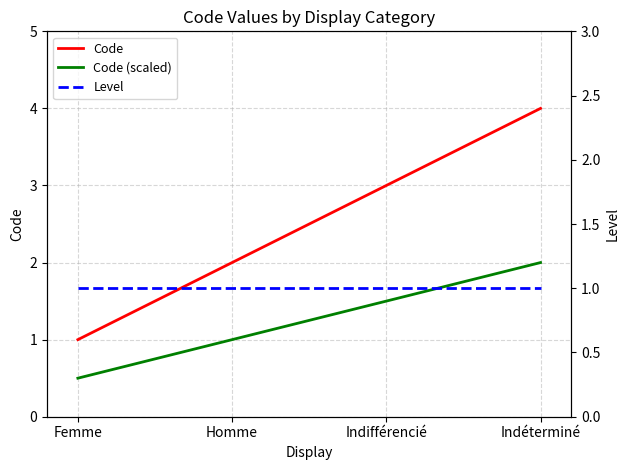

Reading left to right, list all the values displayed in this chart.

Code: 1.0	2.0	3.0	4.0
Code (scaled): 0.5	1.0	1.5	2.0
Level: 1.0	1.0	1.0	1.0